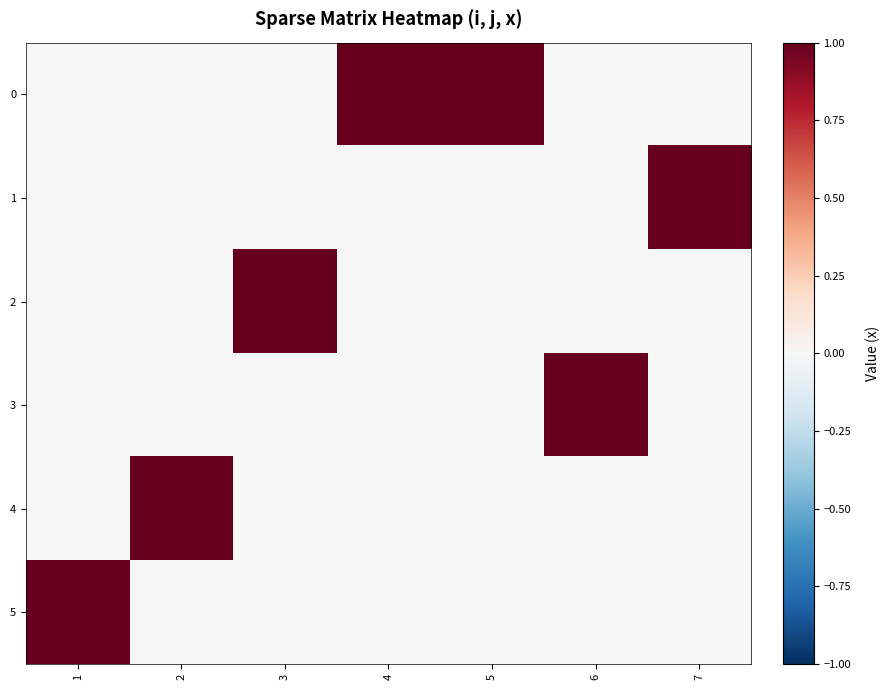

Reading left to right, list all the values displayed in this chart.

0: 1=0	2=0	3=0	4=1	5=1	6=0	7=0
1: 1=0	2=0	3=0	4=0	5=0	6=0	7=1
2: 1=0	2=0	3=1	4=0	5=0	6=0	7=0
3: 1=0	2=0	3=0	4=0	5=0	6=1	7=0
4: 1=0	2=1	3=0	4=0	5=0	6=0	7=0
5: 1=1	2=0	3=0	4=0	5=0	6=0	7=0